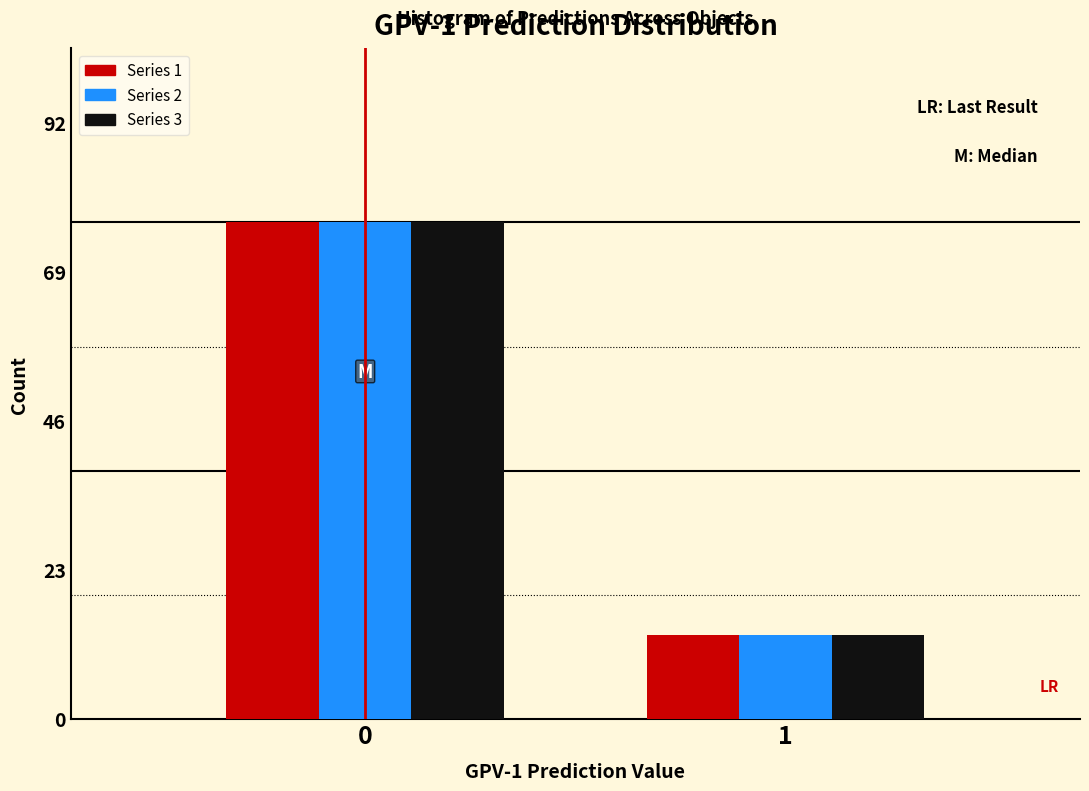

Reading left to right, transcribe all the data shown in this chart.

Series 1: 77	13
Series 2: 77	13
Series 3: 77	13